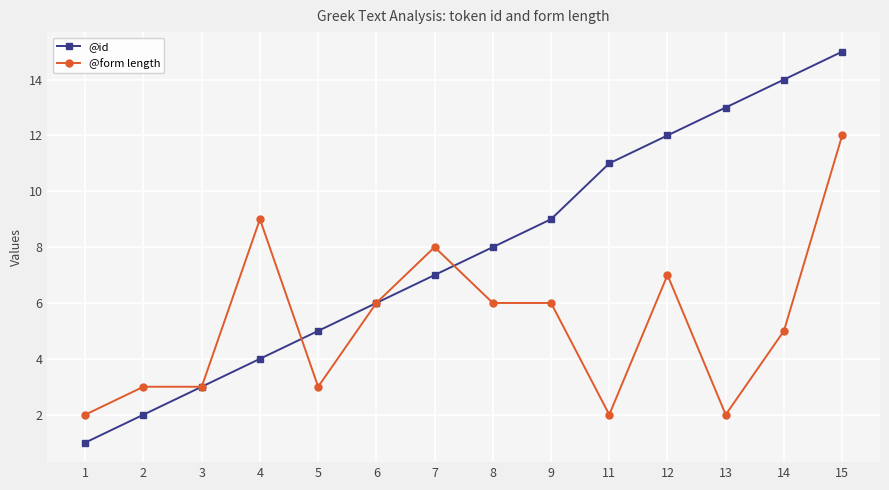

Which series ends up on top after the final intersection of @id and @form length?

@id